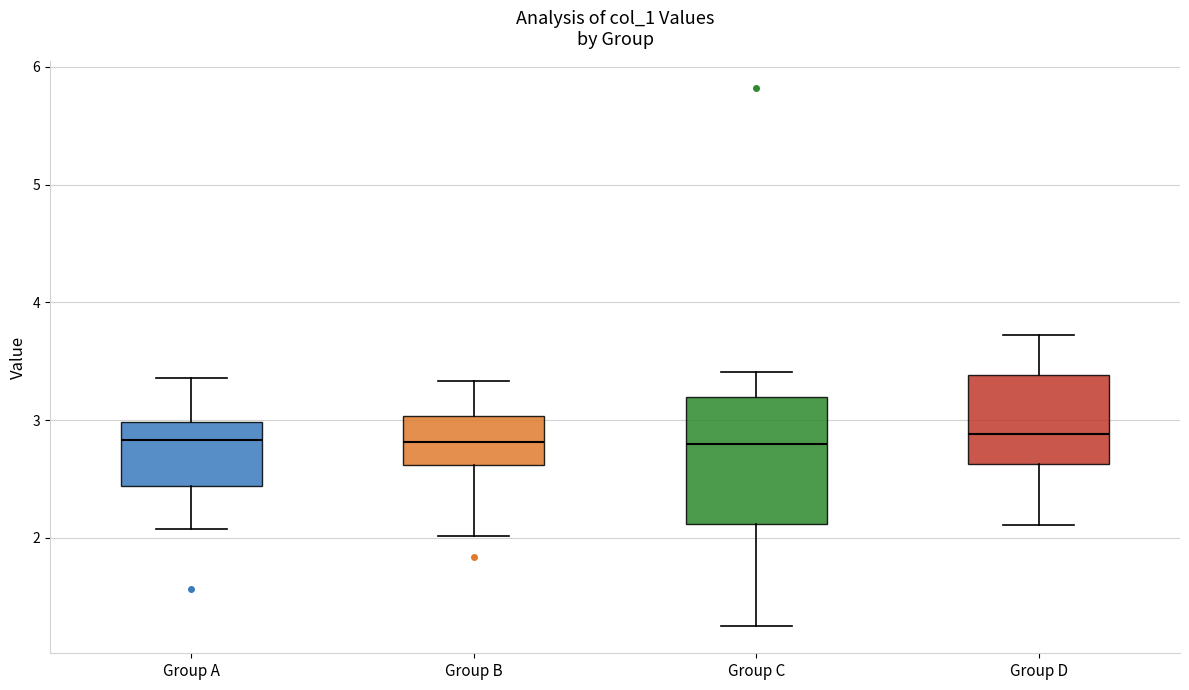

Which box is the tallest, from its lower edge to its upper edge?

Group C